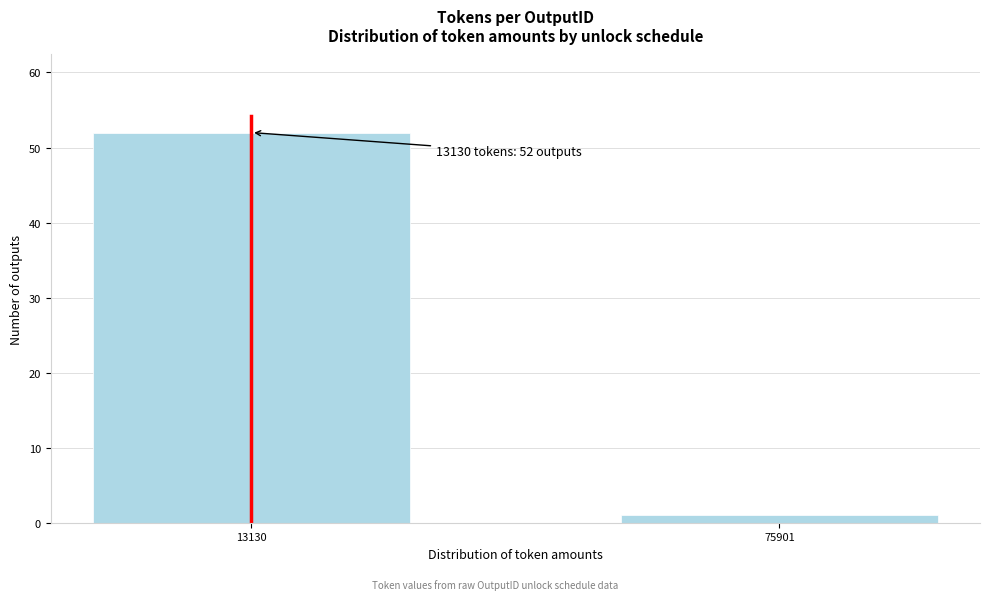

Reading left to right, extract all data points from this chart.

13130=52	75901=1